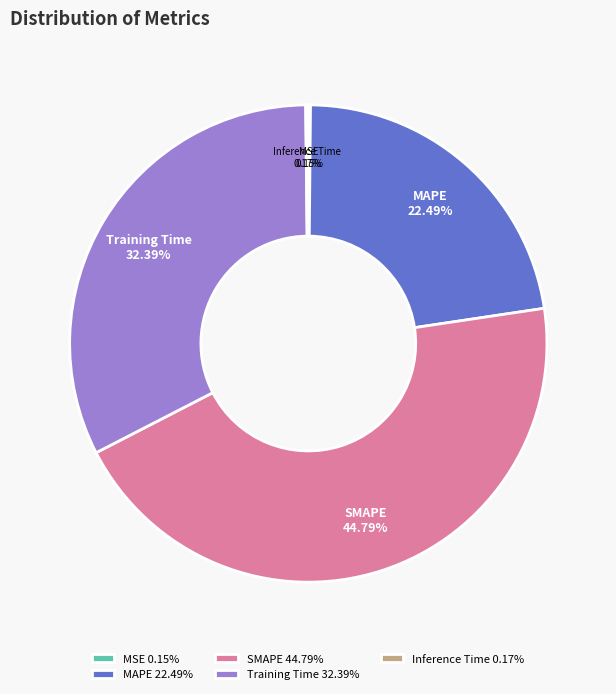

Combined, what portion of the pie is Training Time and SMAPE?

77.2%